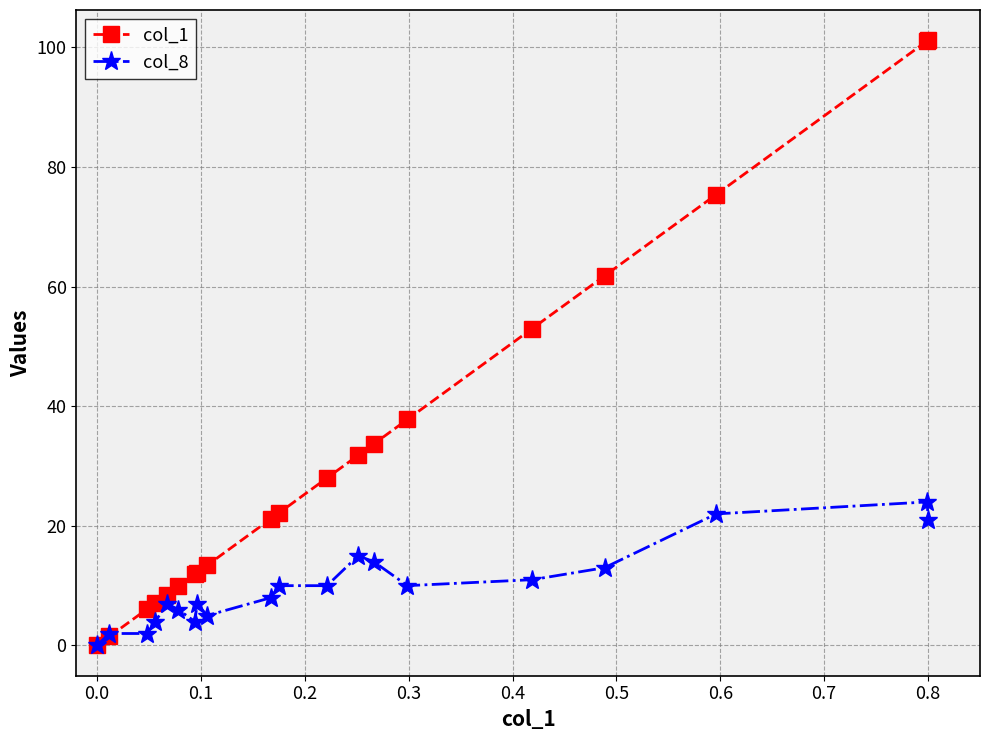

What is the value of the col_1 point at the 4th from the left?

7.1